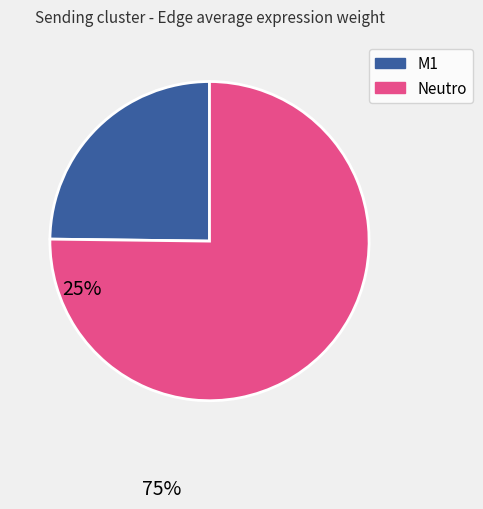

Is the sum of Neutro and M1 greater than half?

Yes